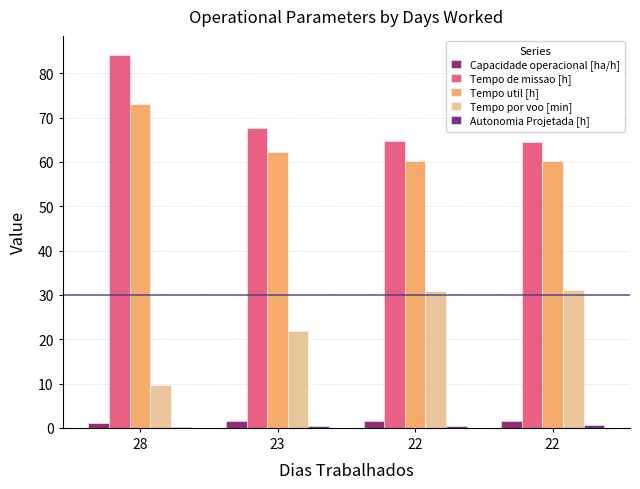

Rank the series at 28 from highest to lowest value.

Tempo de missao [h], Tempo util [h], Tempo por voo [min], Capacidade operacional [ha/h], Autonomia Projetada [h]